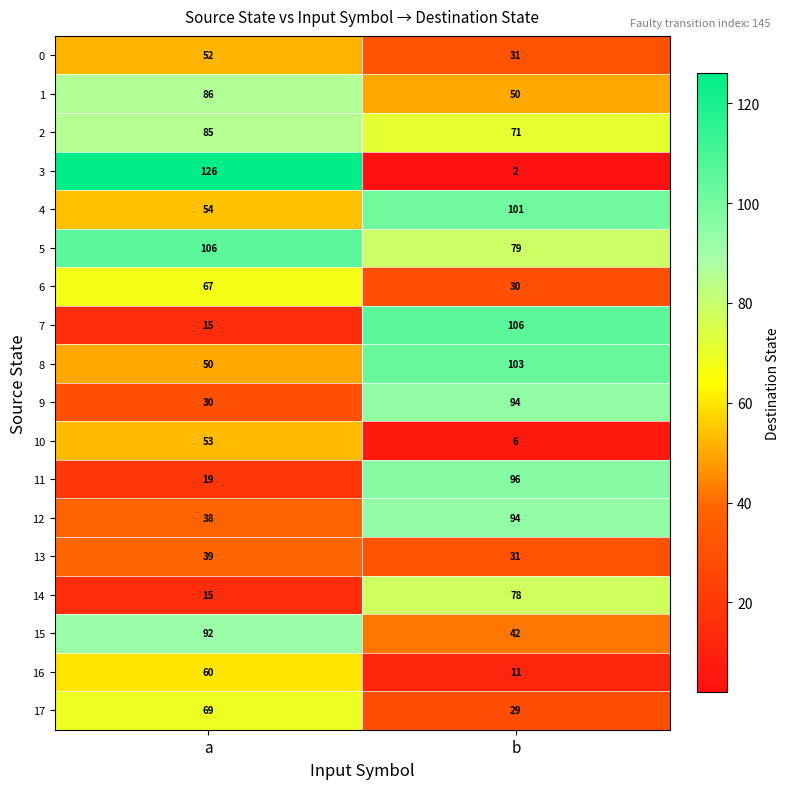

Which label corresponds to the largest value in the chart?

a